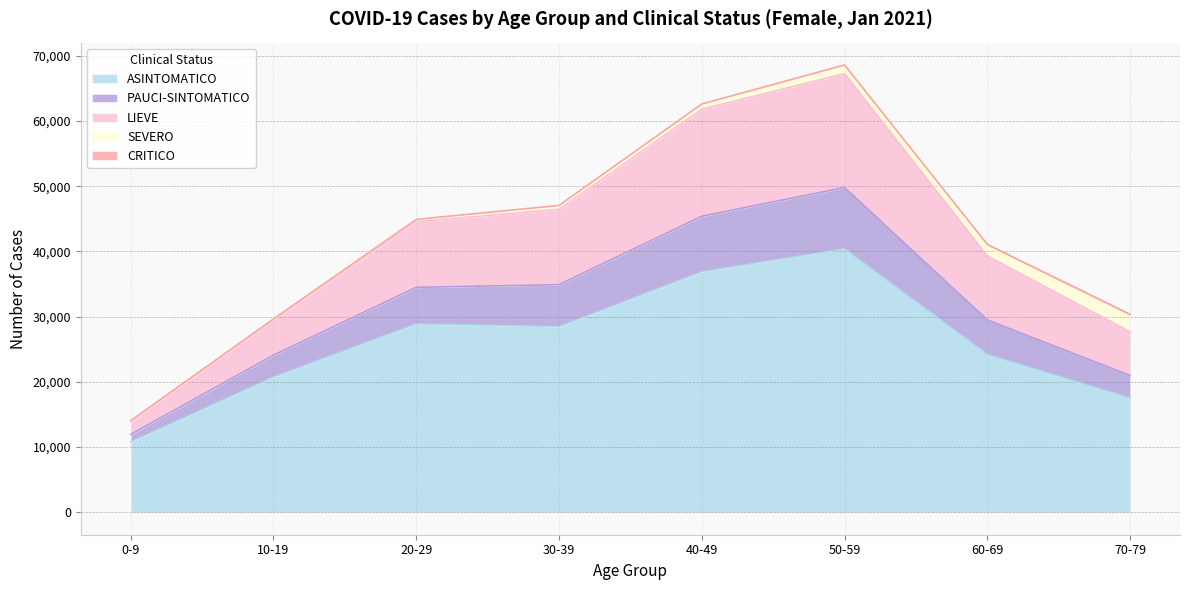

Is it true that ASINTOMATICO equals 14648 at 0-9?

False